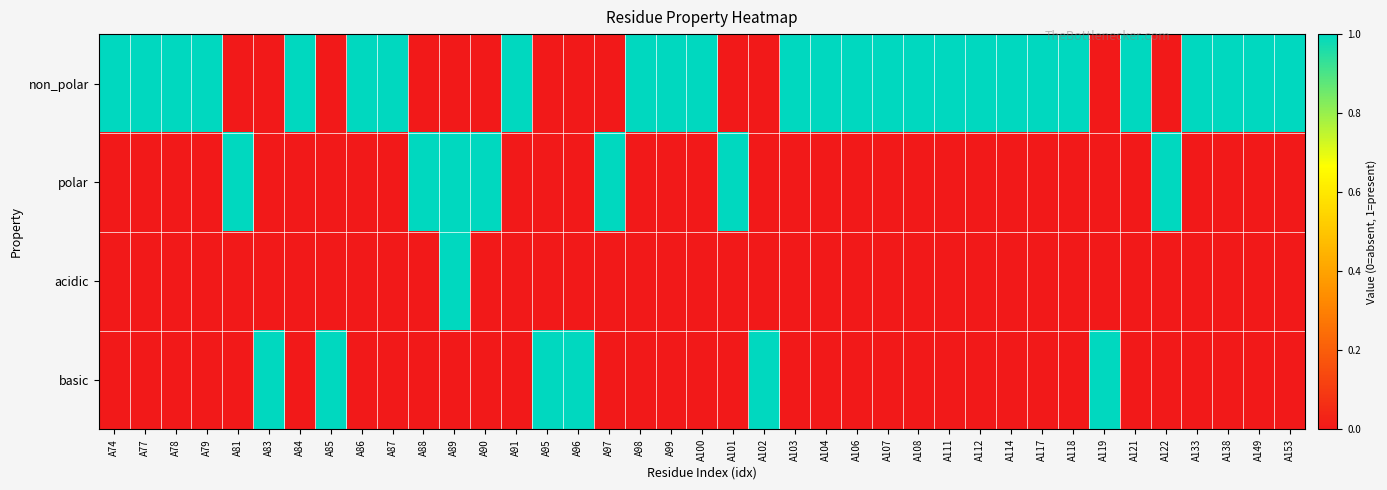

Reading left to right, list all the values displayed in this chart.

non_polar: A74=1	A77=1	A78=1	A79=1	A81=0	A83=0	A84=1	A85=0	A86=1	A87=1	A88=0	A89=0	A90=0	A91=1	A95=0	A96=0	A97=0	A98=1	A99=1	A100=1	A101=0	A102=0	A103=1	A104=1	A106=1	A107=1	A108=1	A111=1	A112=1	A114=1	A117=1	A118=1	A119=0	A121=1	A122=0	A133=1	A138=1	A149=1	A153=1
polar: A74=0	A77=0	A78=0	A79=0	A81=1	A83=0	A84=0	A85=0	A86=0	A87=0	A88=1	A89=1	A90=1	A91=0	A95=0	A96=0	A97=1	A98=0	A99=0	A100=0	A101=1	A102=0	A103=0	A104=0	A106=0	A107=0	A108=0	A111=0	A112=0	A114=0	A117=0	A118=0	A119=0	A121=0	A122=1	A133=0	A138=0	A149=0	A153=0
acidic: A74=0	A77=0	A78=0	A79=0	A81=0	A83=0	A84=0	A85=0	A86=0	A87=0	A88=0	A89=1	A90=0	A91=0	A95=0	A96=0	A97=0	A98=0	A99=0	A100=0	A101=0	A102=0	A103=0	A104=0	A106=0	A107=0	A108=0	A111=0	A112=0	A114=0	A117=0	A118=0	A119=0	A121=0	A122=0	A133=0	A138=0	A149=0	A153=0
basic: A74=0	A77=0	A78=0	A79=0	A81=0	A83=1	A84=0	A85=1	A86=0	A87=0	A88=0	A89=0	A90=0	A91=0	A95=1	A96=1	A97=0	A98=0	A99=0	A100=0	A101=0	A102=1	A103=0	A104=0	A106=0	A107=0	A108=0	A111=0	A112=0	A114=0	A117=0	A118=0	A119=1	A121=0	A122=0	A133=0	A138=0	A149=0	A153=0